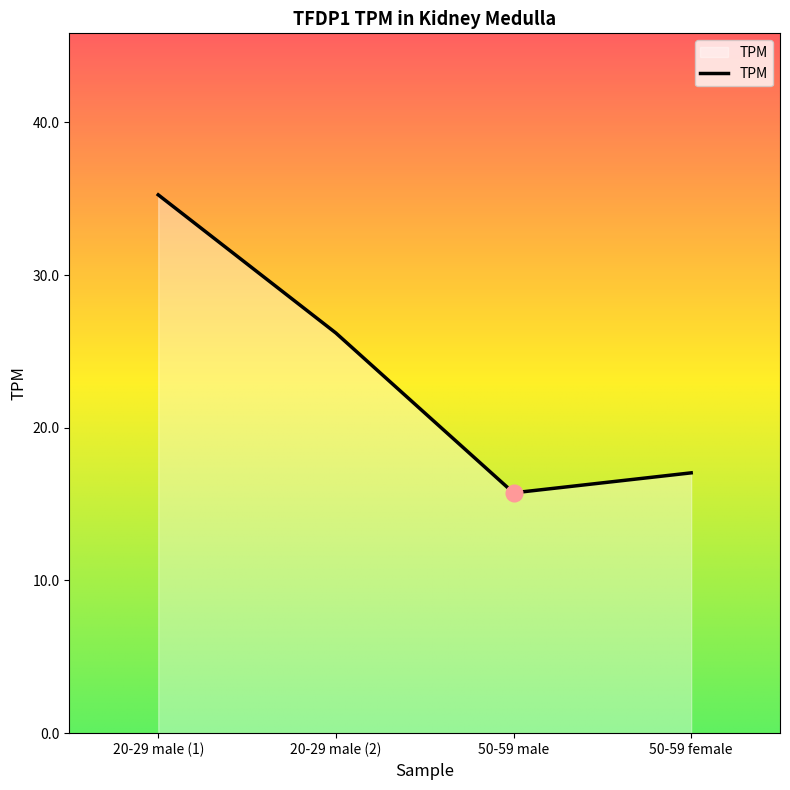

What is the maximum value shown in the chart?

35.3